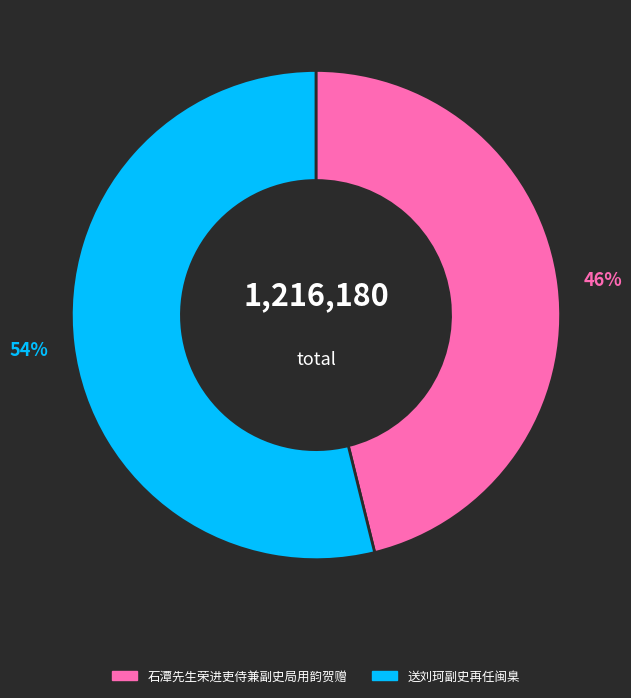

Which slice is the largest?

送刘珂副史再任闽臬